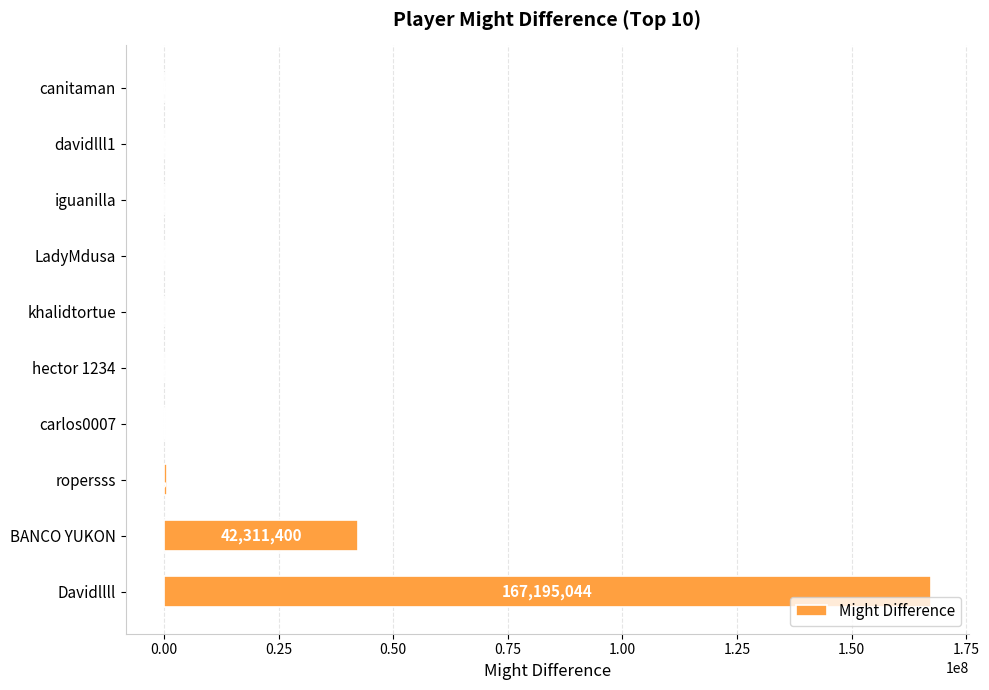

What is the ratio of the value at ropersss to the value at khalidtortue?

5.4